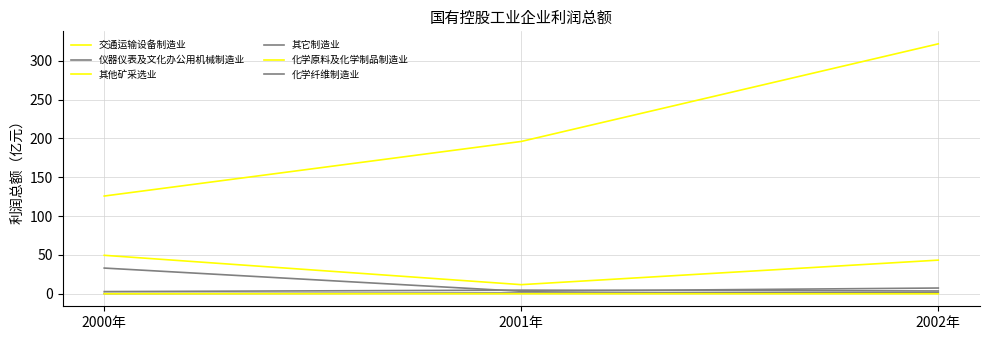

How many lines are shown in the chart?

6